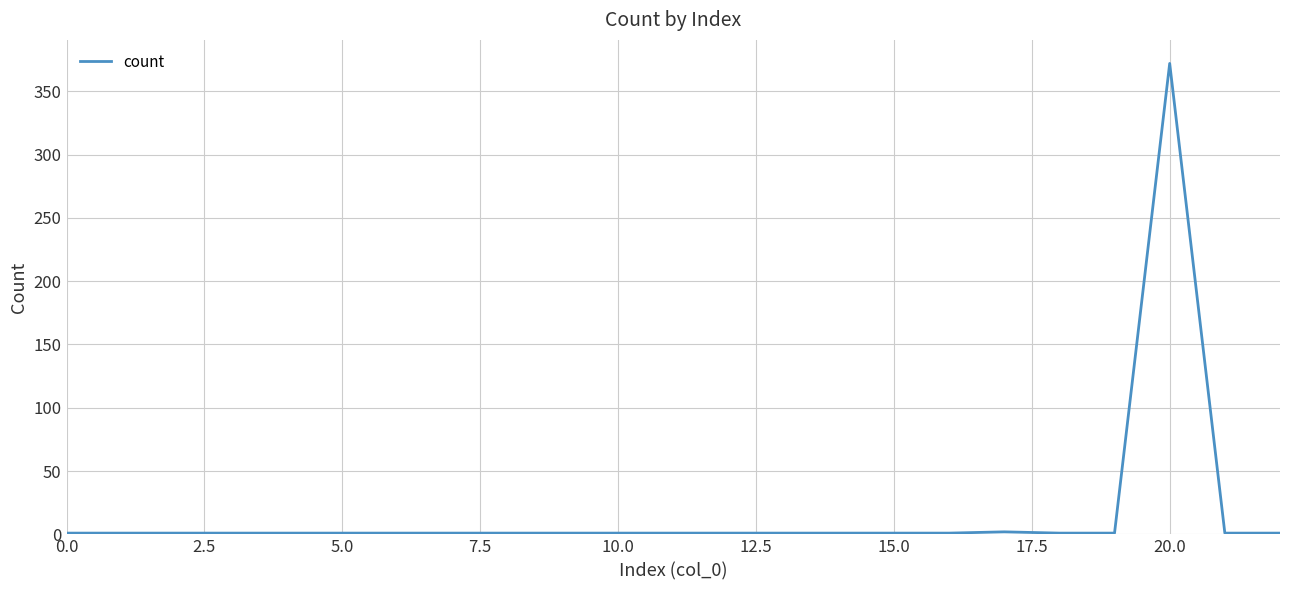

What is the greatest value displayed?

372